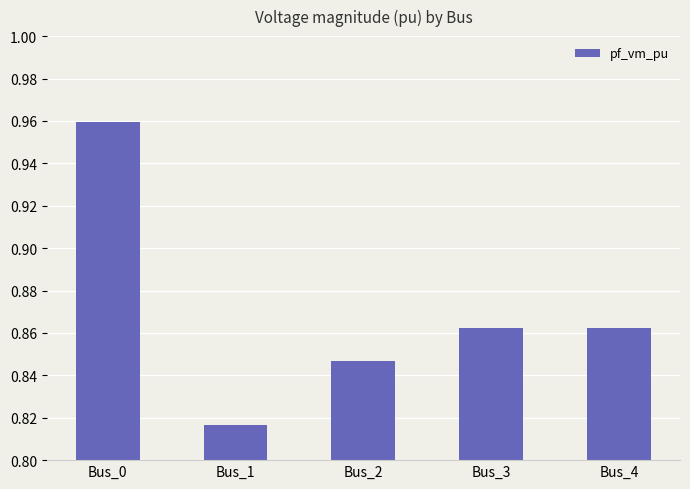

The chart shows a value of 1.5 at Bus_0. True or false?

False